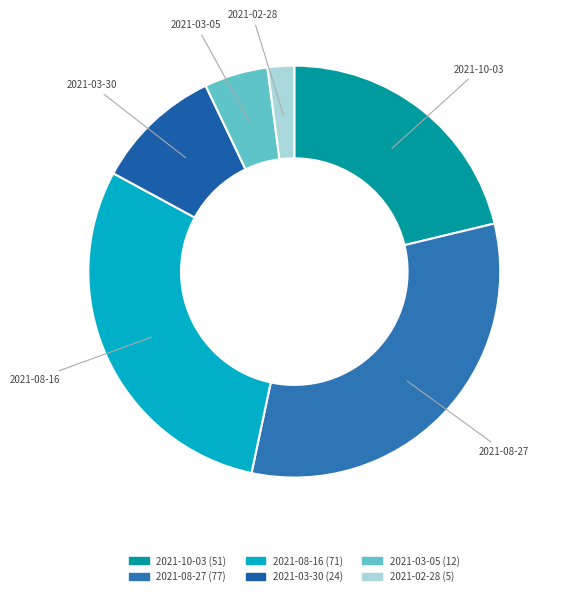

Count the number of slices in the pie.

6